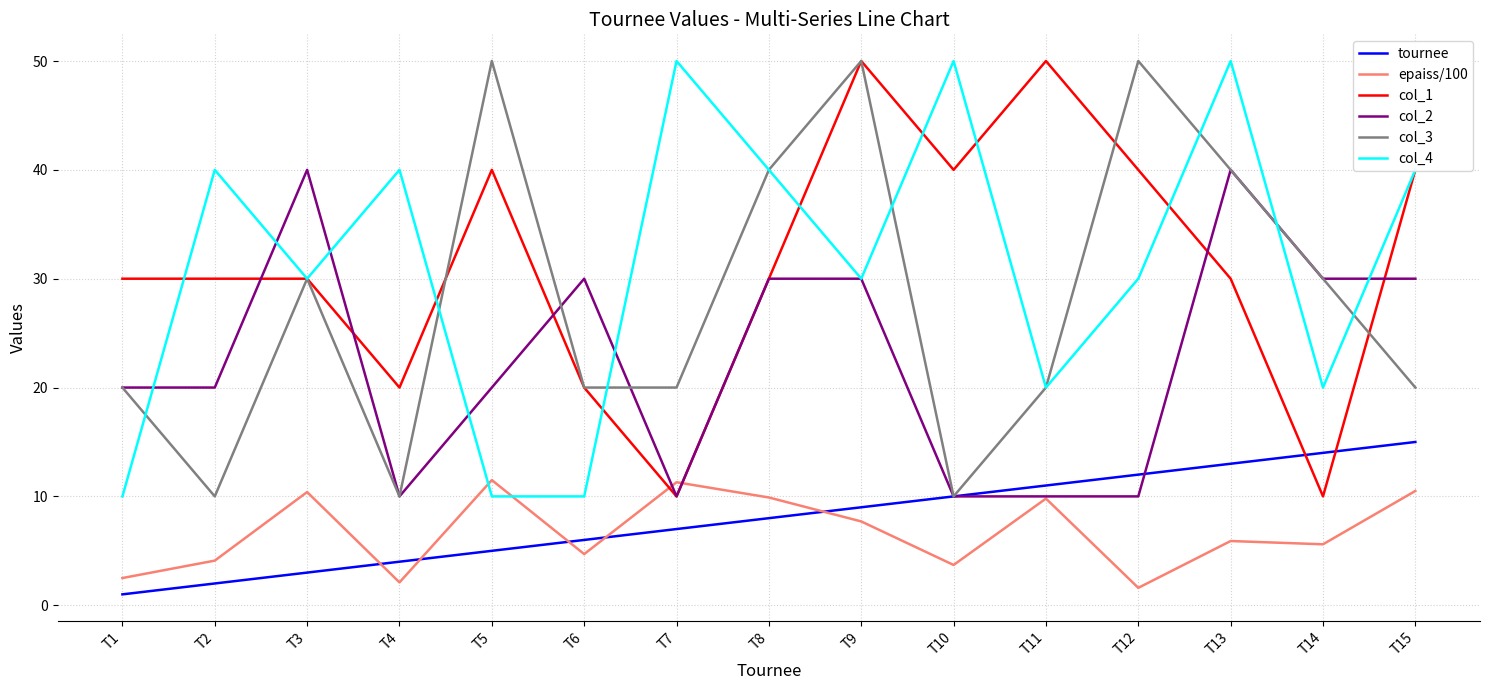

Is the value of col_1 at T3 greater than the value of col_3 at T5?

No